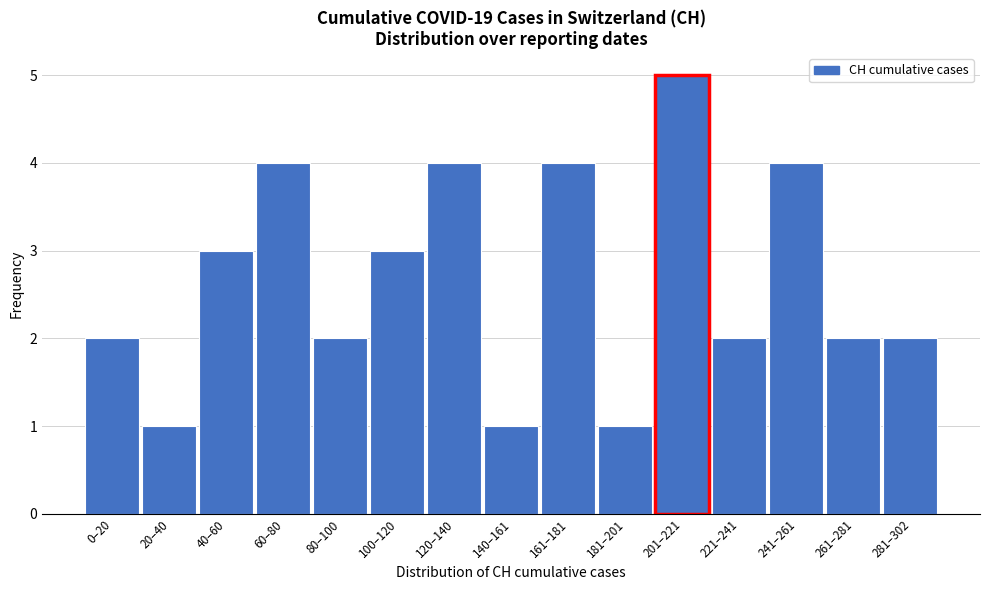

Reading right to left, what are all the values shown in this chart?

2	2	4	2	5	1	4	1	4	3	2	4	3	1	2